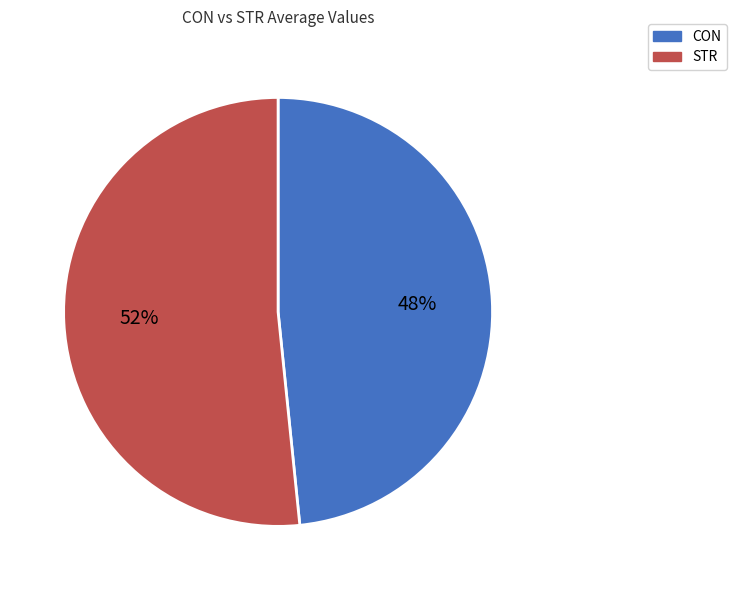

To the nearest percent, what is the combined percentage of STR and CON?

100%